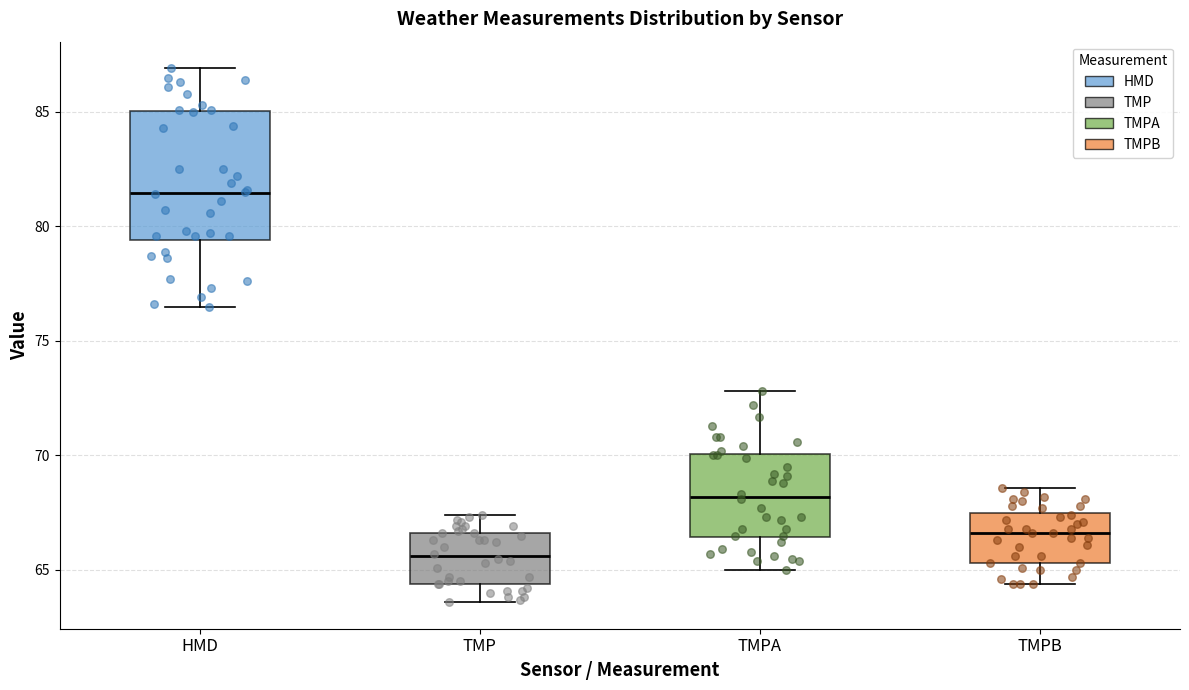

Reading left to right, transcribe this box plot: for each box, give where its median line is, the range the box spans, and where its two whiskers end, as read against the y-axis. The values are not printed on the chart, so give them approximately, as read against the axis.

HMD: median 81.5, box 79.5 to 85.0, whiskers 76.5 to 87.0
TMP: median 65.5, box 64.5 to 66.5, whiskers 63.5 to 67.5
TMPA: median 68.0, box 66.5 to 70.0, whiskers 65.0 to 73.0
TMPB: median 66.5, box 65.5 to 67.5, whiskers 64.5 to 68.5